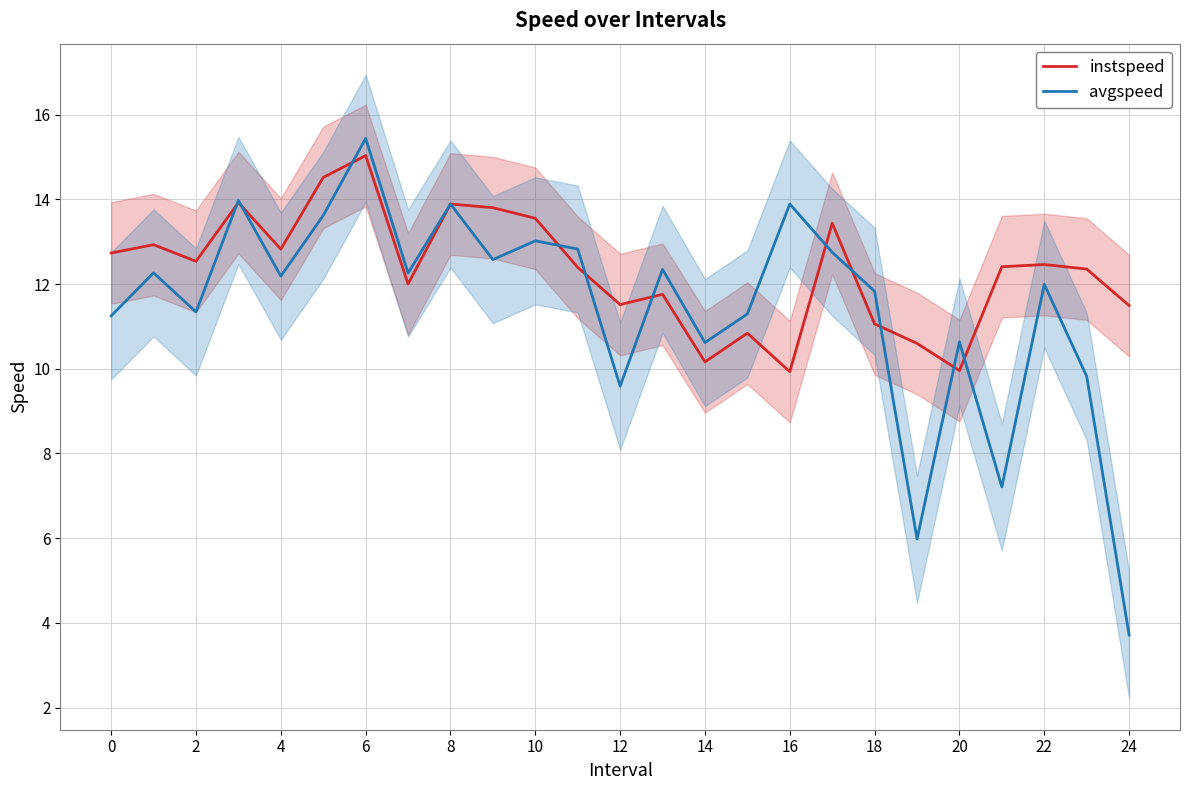

At which label does avgspeed reach its peak?

6